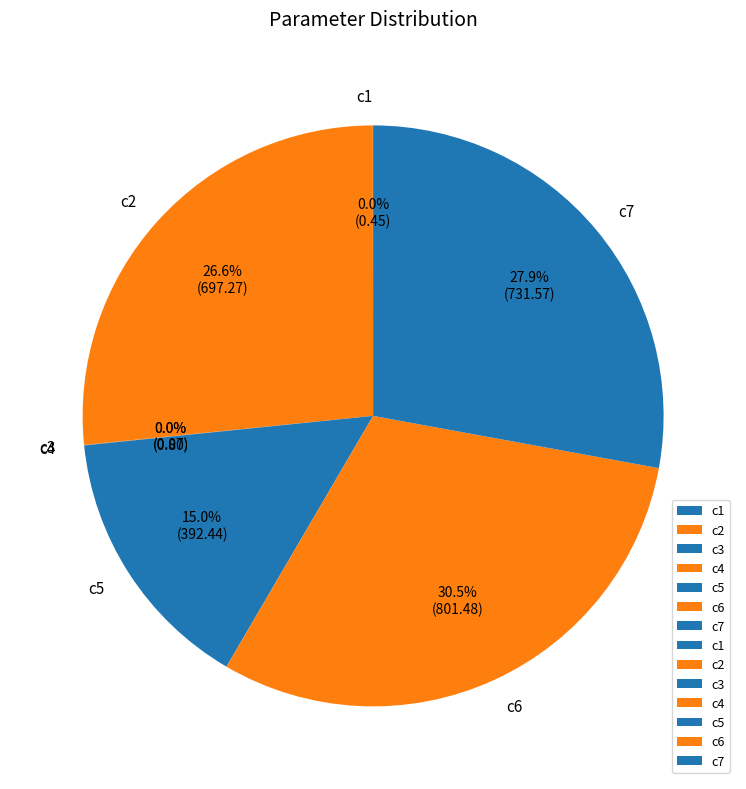

Is there any slice that represents more than half of the pie?

No